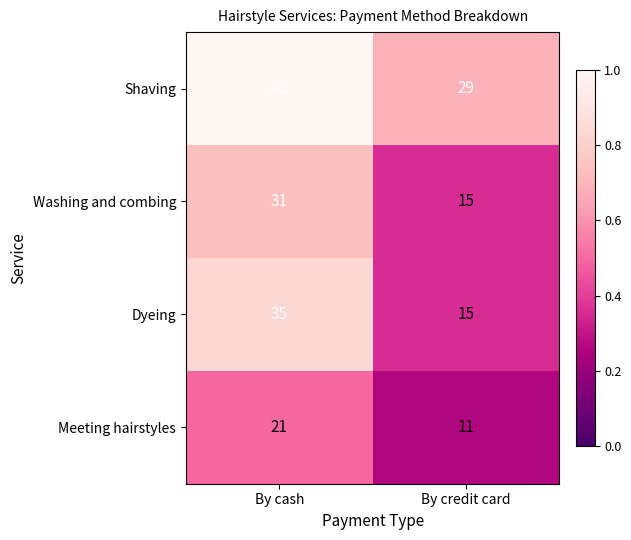

What is the total value across all series at By credit card?

70